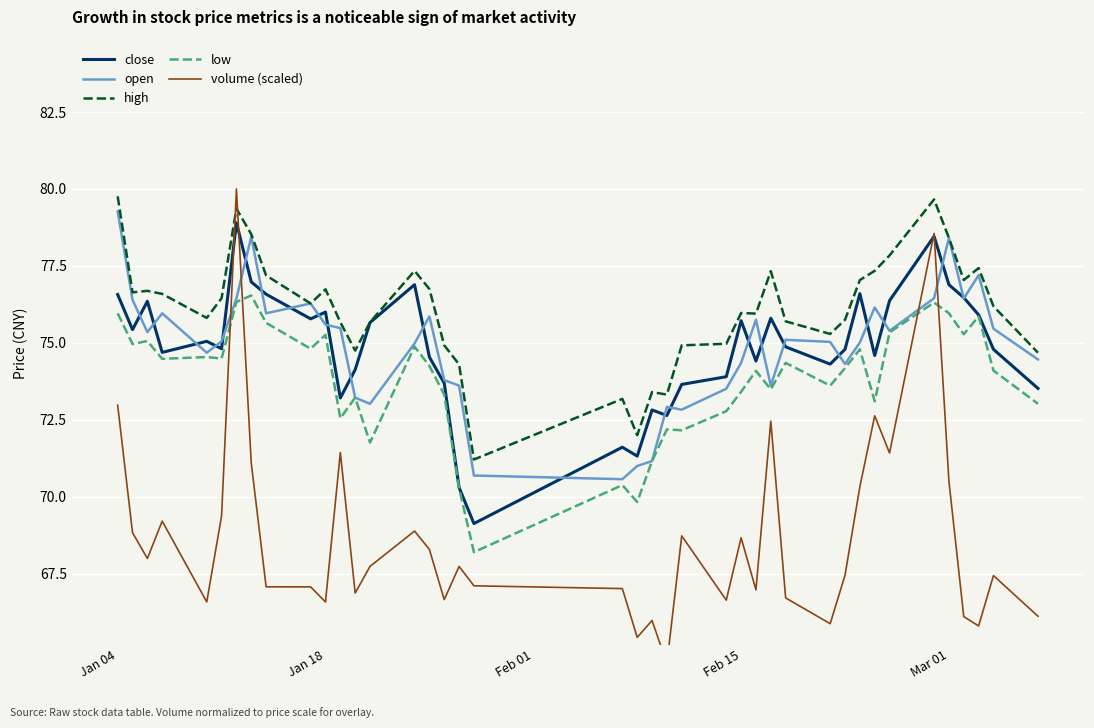

What is the lowest value of the close series?

69.1